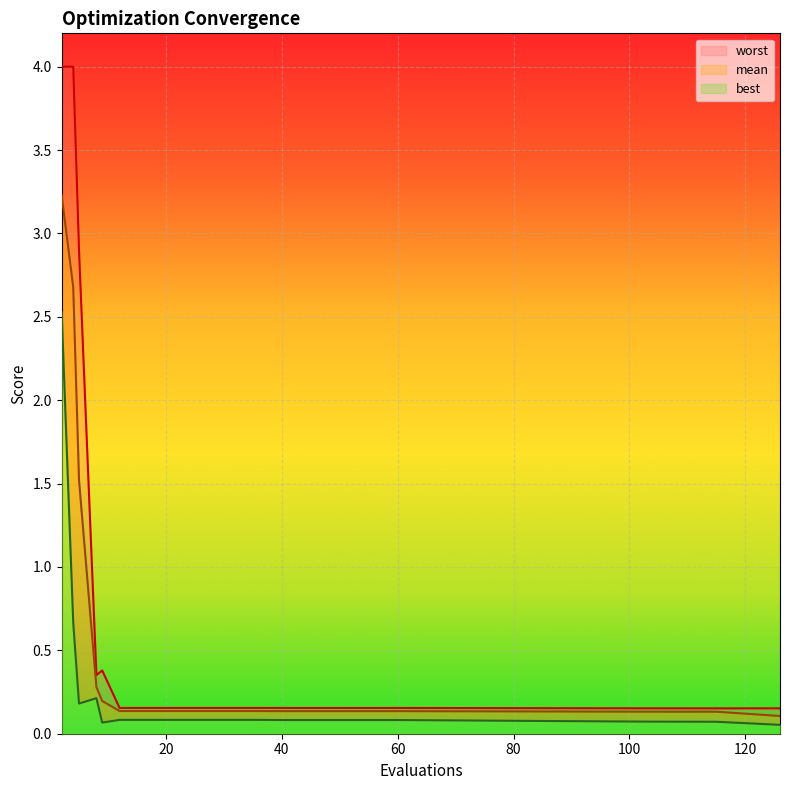

What is the maximum value for best?

2.5